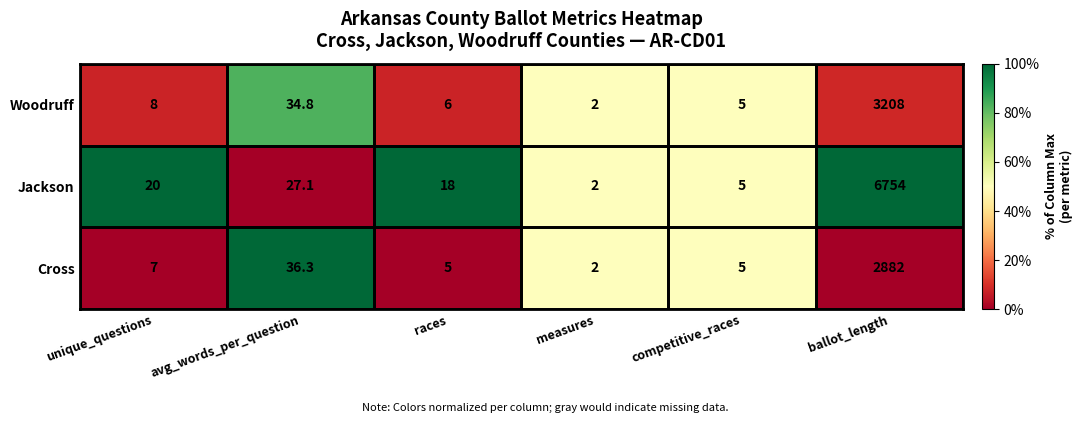

What is the total value across all series at ballot_length?

12844.0